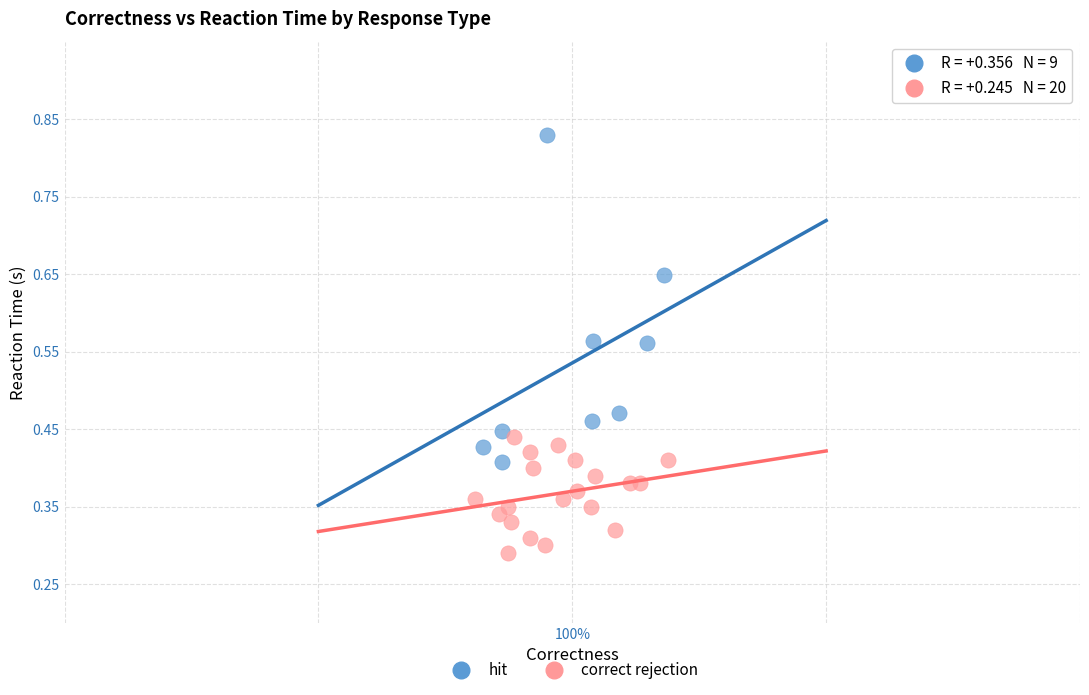

Which series has the largest Y range (max minus min)?

hit